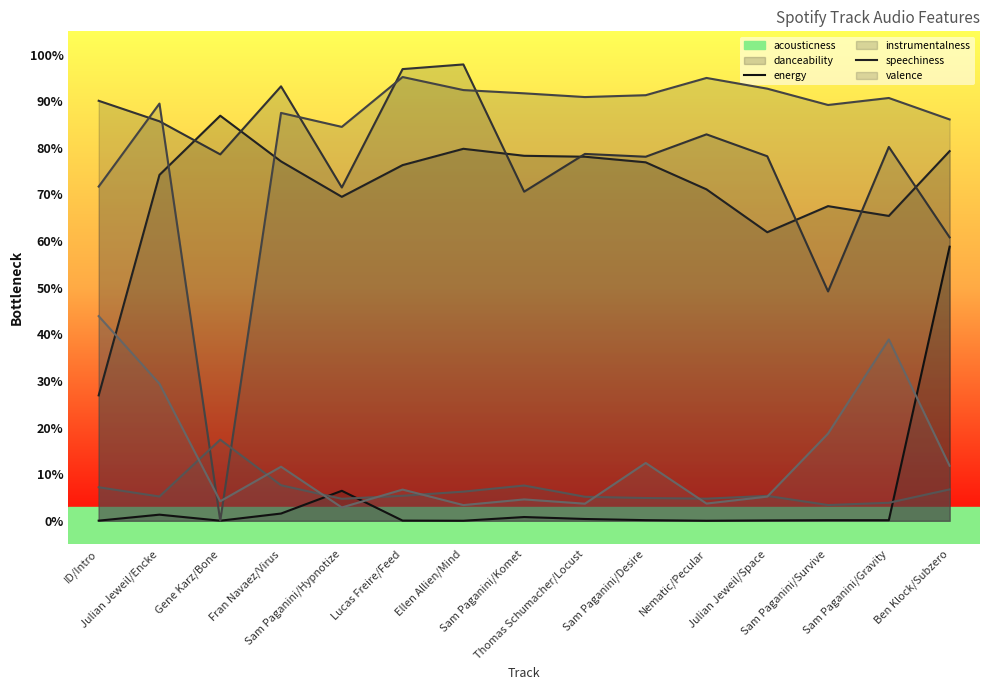

The acousticness series shows 0.0 at Sam Paganini/Desire. True or false?

False